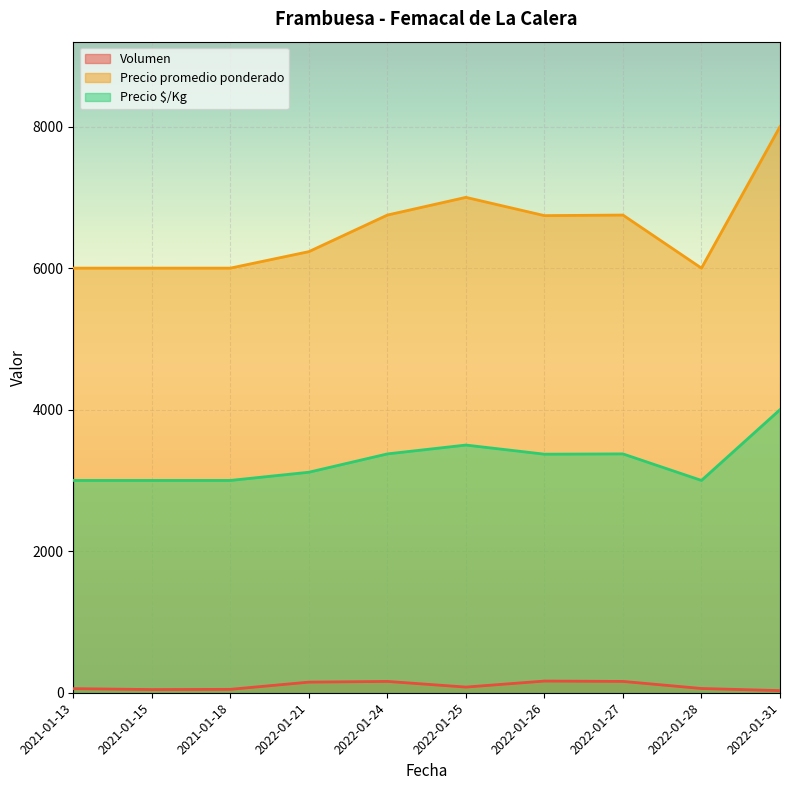

How many data points in Precio promedio ponderado are less than 6742?

5